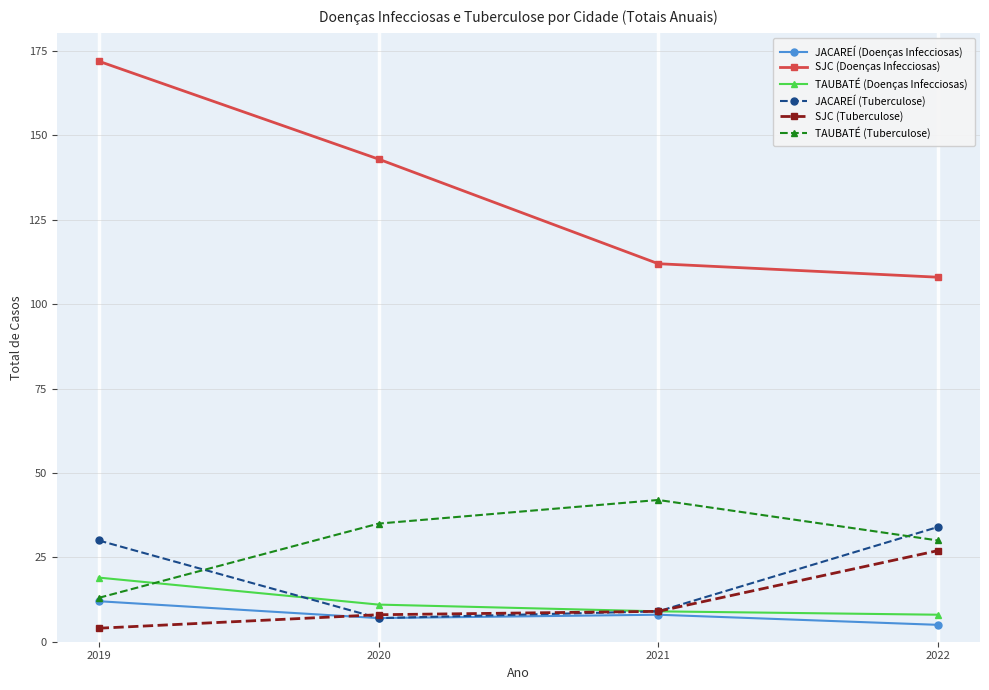

Which series has the largest total across all categories?

SJC (Doenças Infecciosas)